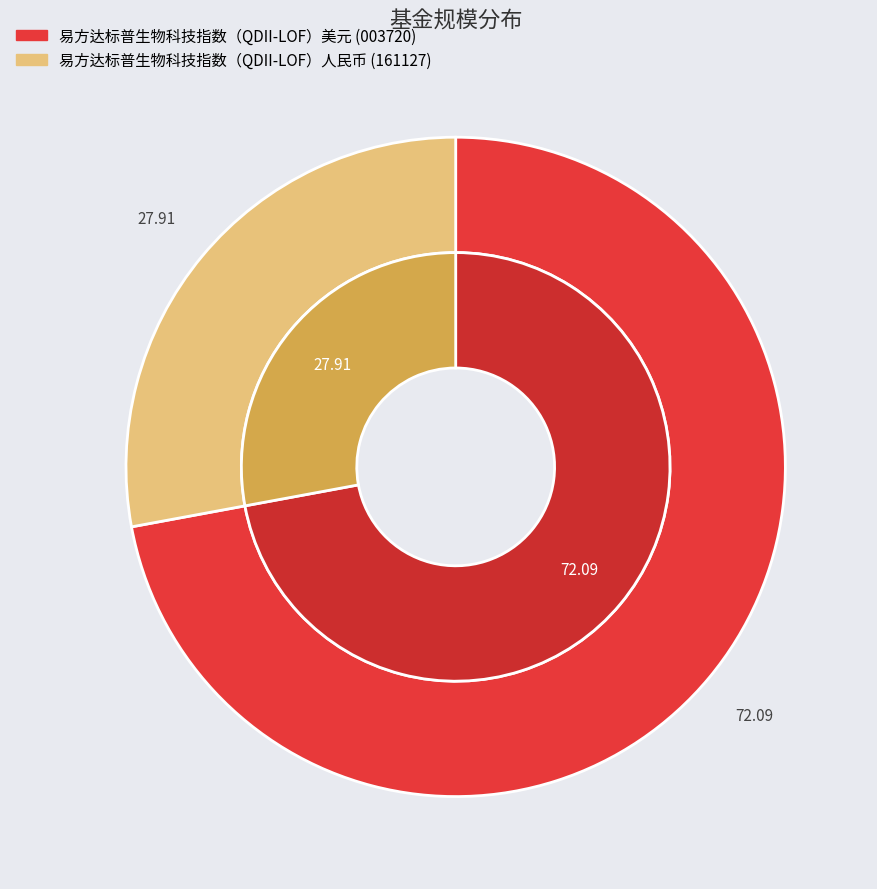

Which has a higher value, 易方达标普生物科技指数（QDII-LOF）美元 or 易方达标普生物科技指数（QDII-LOF）人民币?

易方达标普生物科技指数（QDII-LOF）美元